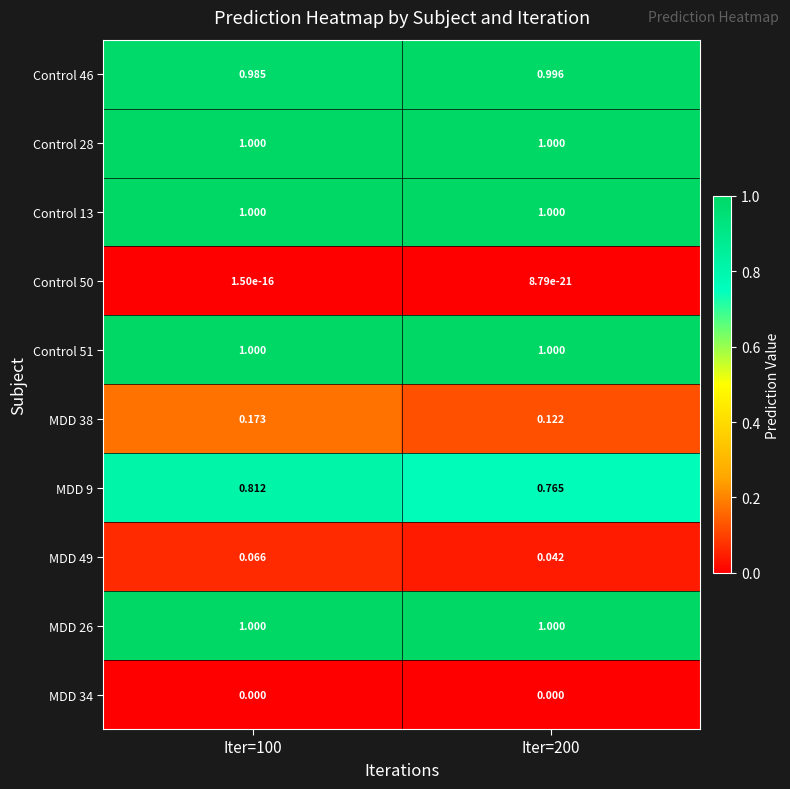

Is the value of MDD 26 at Iter=200 greater than the value of MDD 9 at Iter=100?

Yes